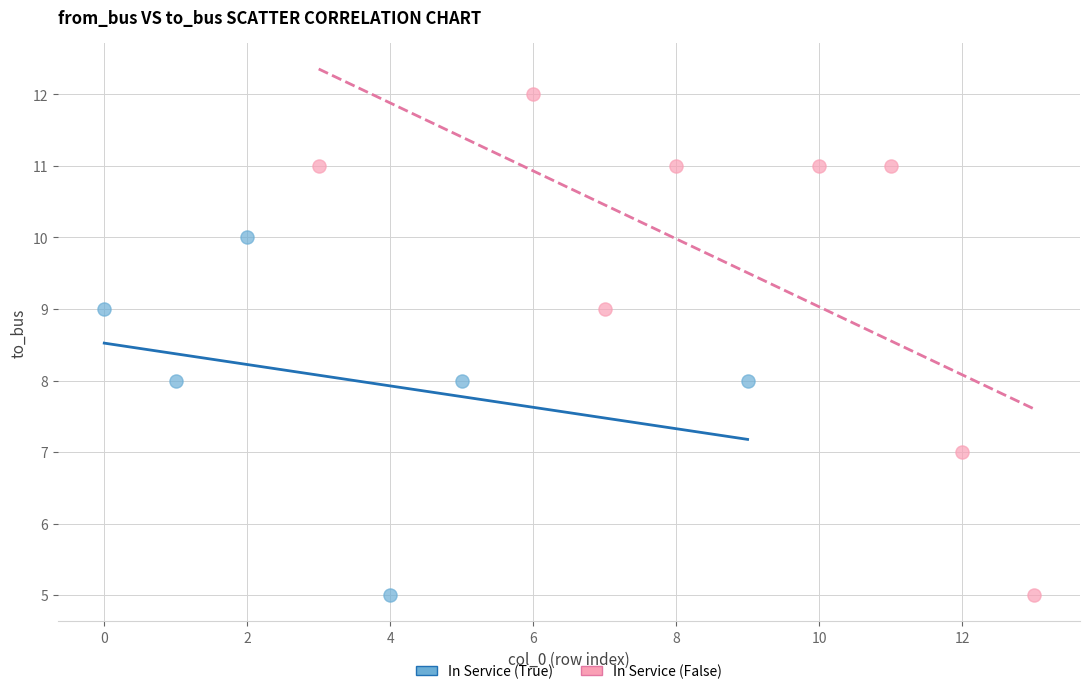

What are all the series names shown in the legend?

In Service (True), In Service (False)